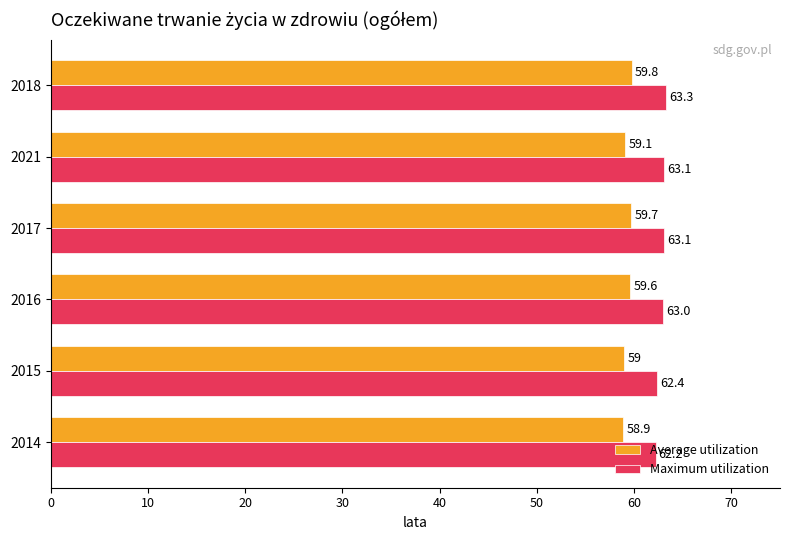

What is the total value across all series at 2015?

121.4